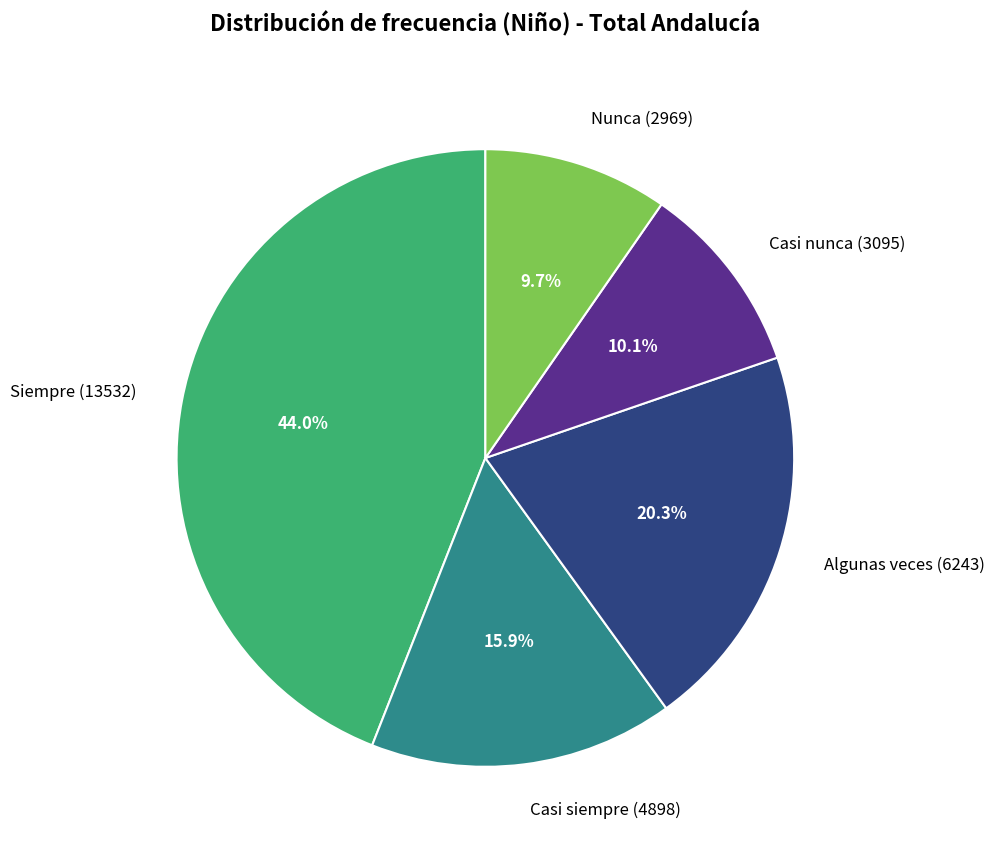

Does Siempre account for over 50% of the chart?

No